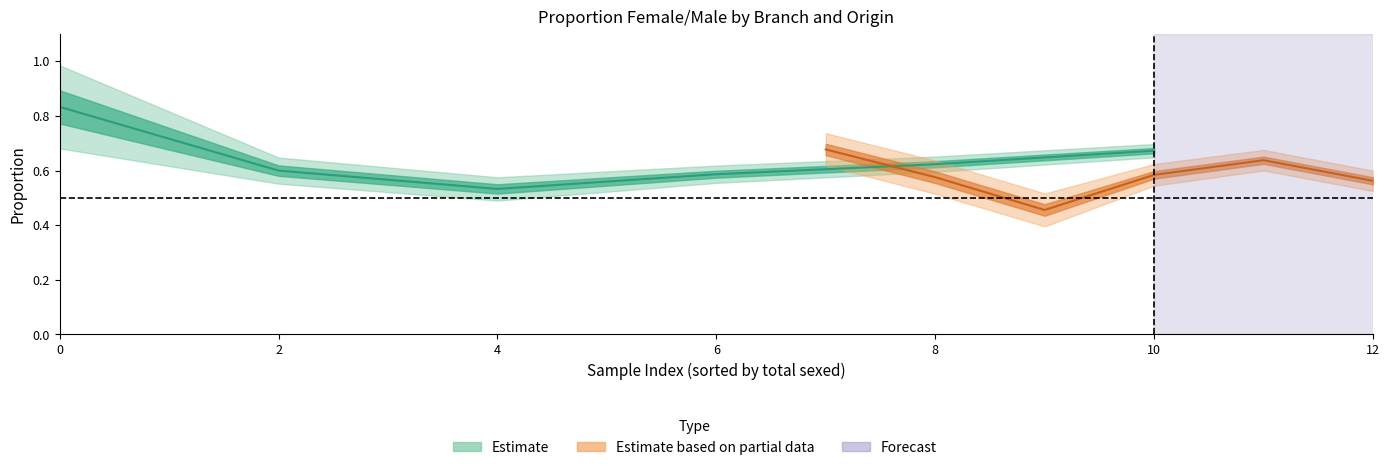

True or false: propSexSE and propF intersect in this chart.

False